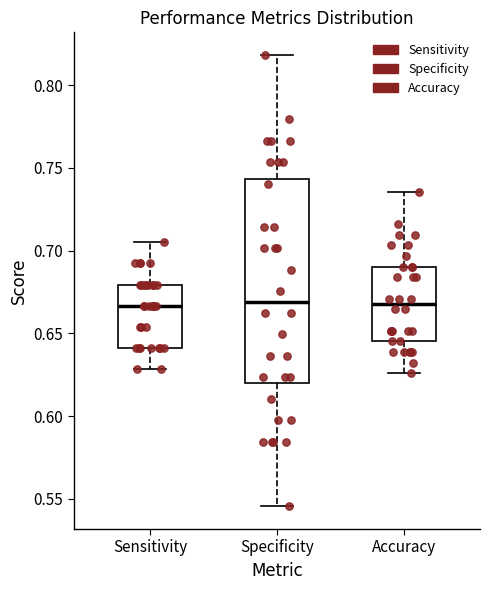

Which box is the tallest, from its lower edge to its upper edge?

Specificity